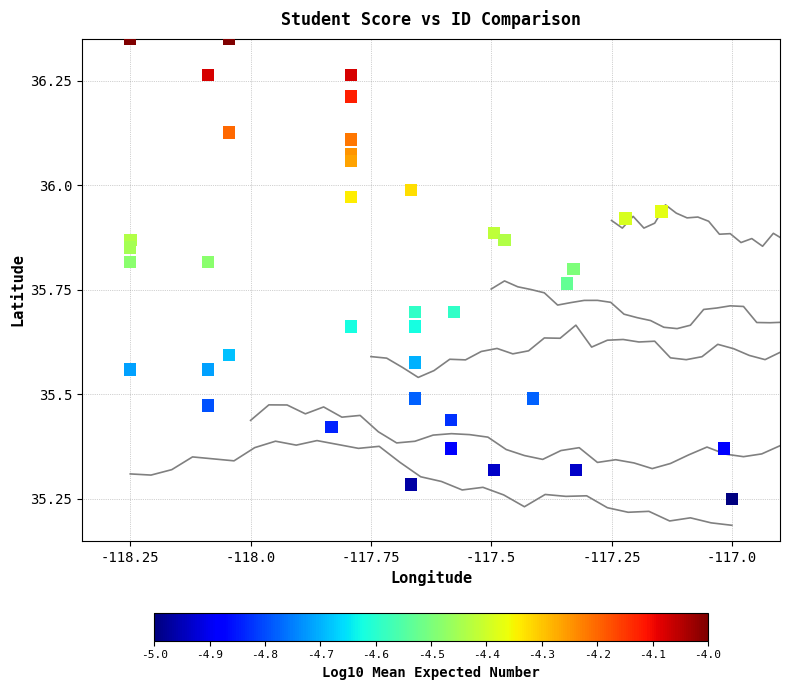

What is the range of Y values (max minus min)?

1.1